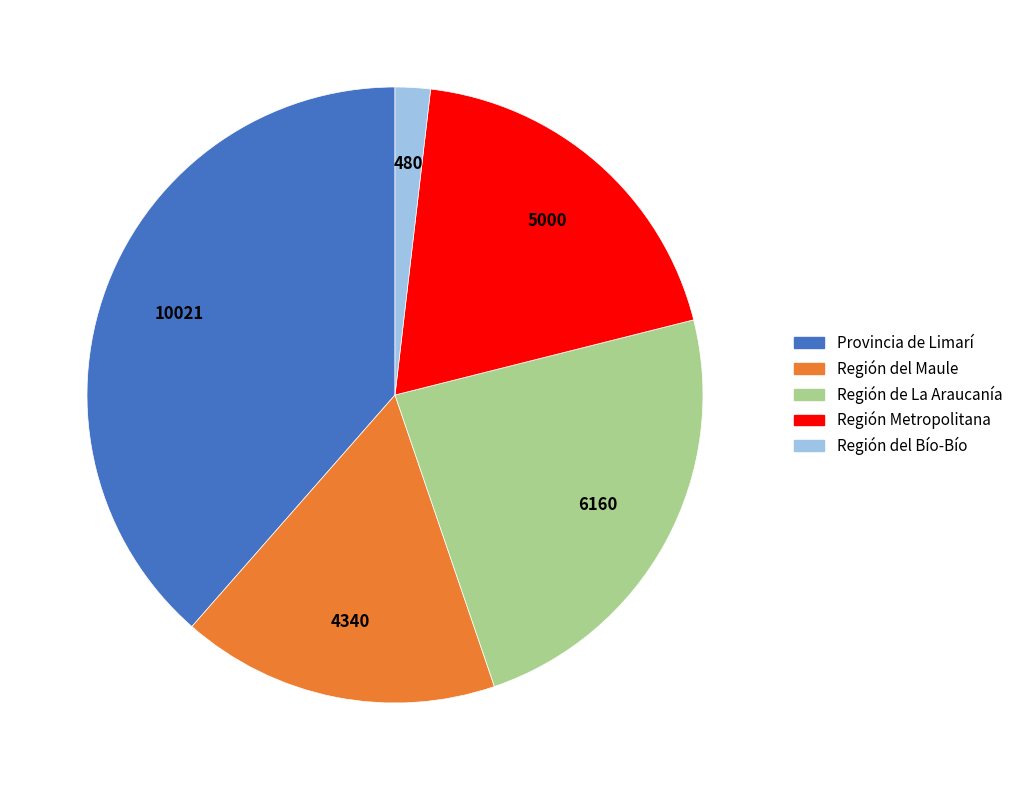

Is there a majority slice in this chart?

No